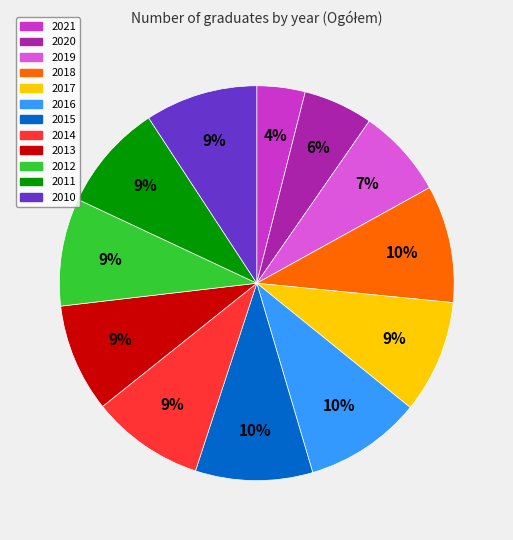

Which has a higher value, 2021 or 2013?

2013